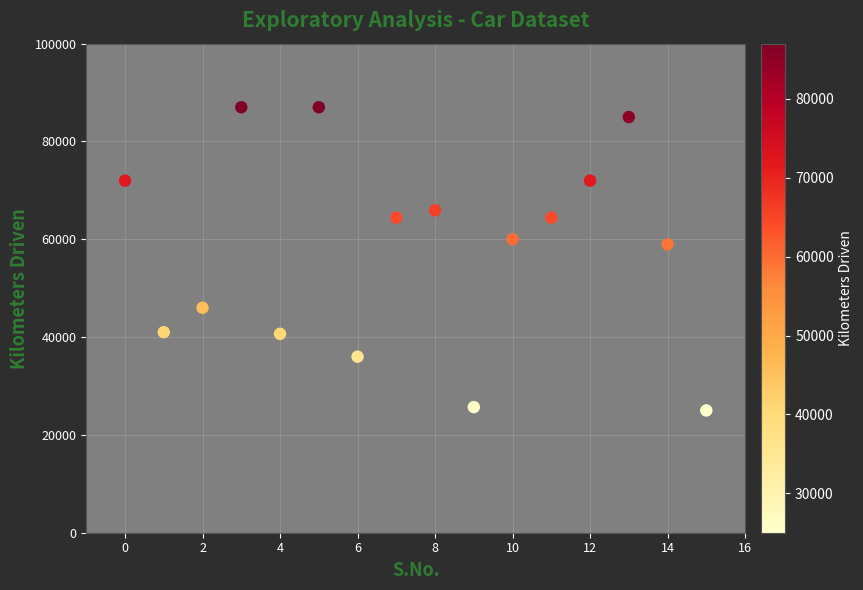

What Y value in the scatter plot is closest to 56000?

58950